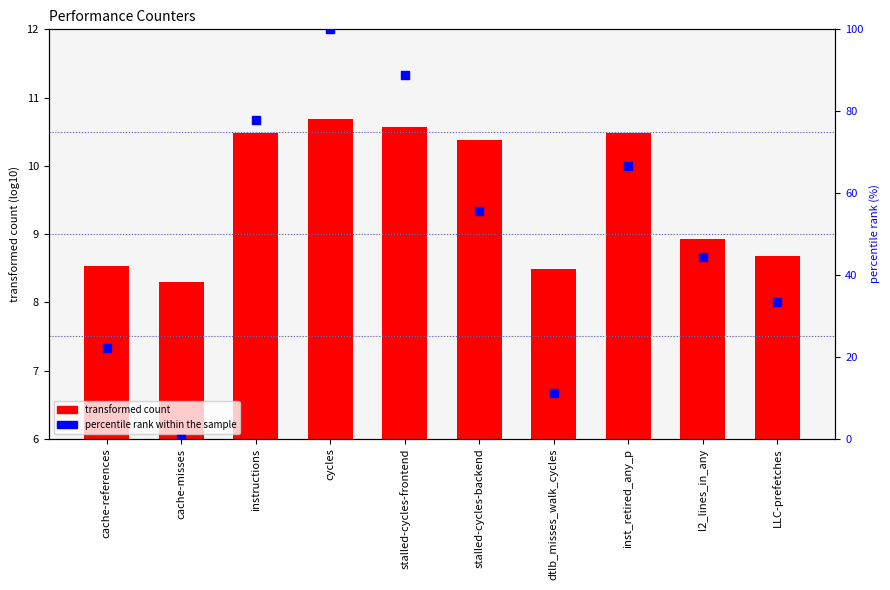

What are all the series names shown in the legend?

transformed count, percentile rank within the sample